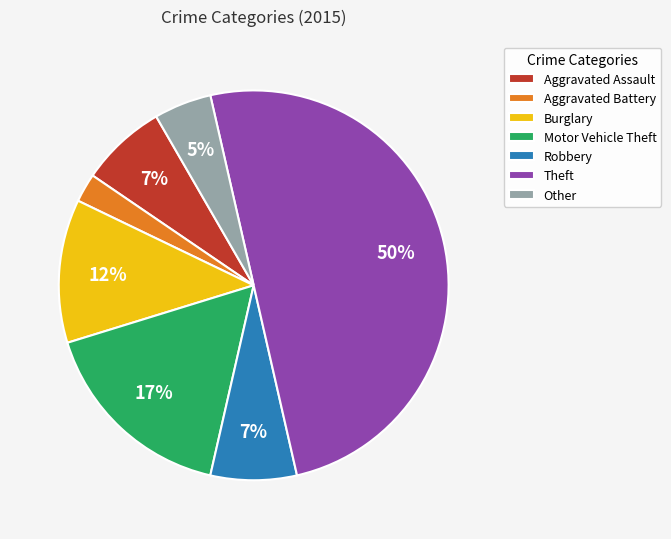

Combined, do Robbery and Aggravated Assault account for over 50%?

No